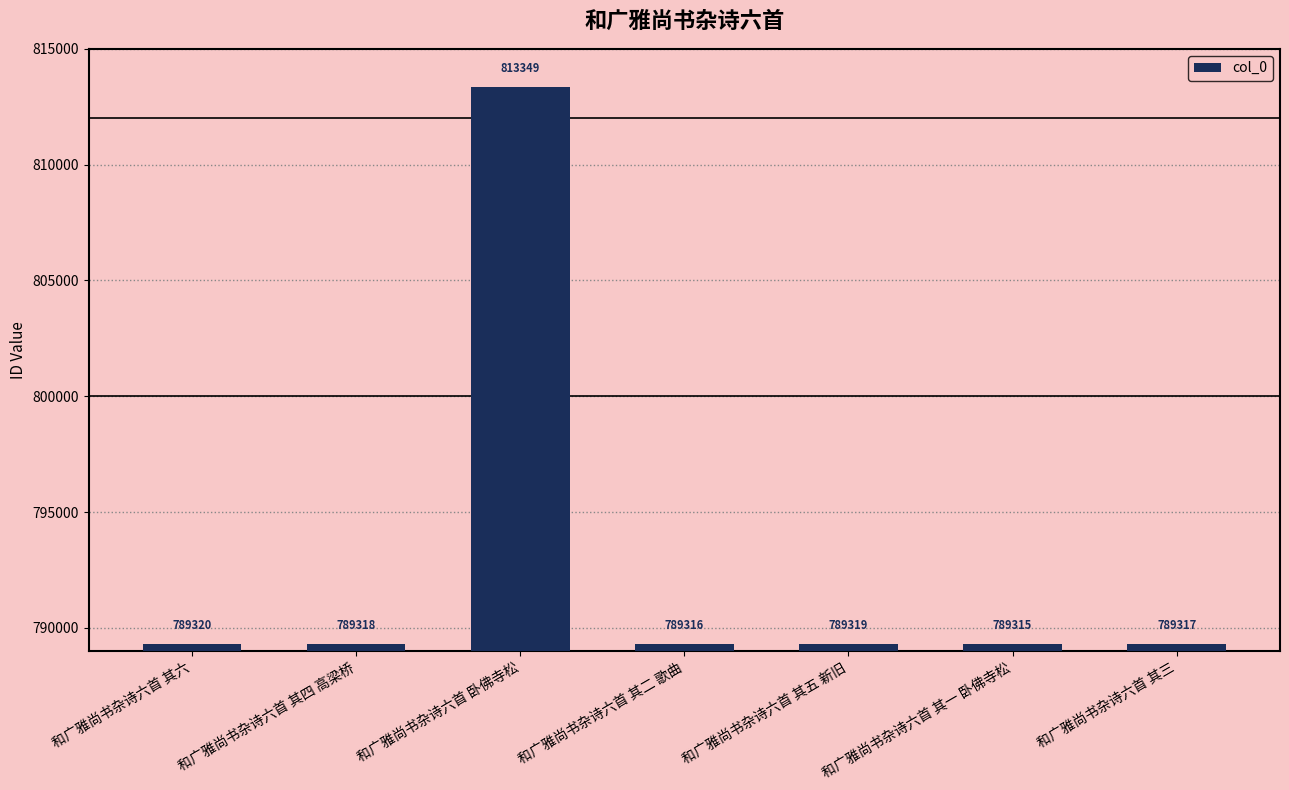

Is it true that the value at 和广雅尚书杂诗六首 其六 is 789320?

True